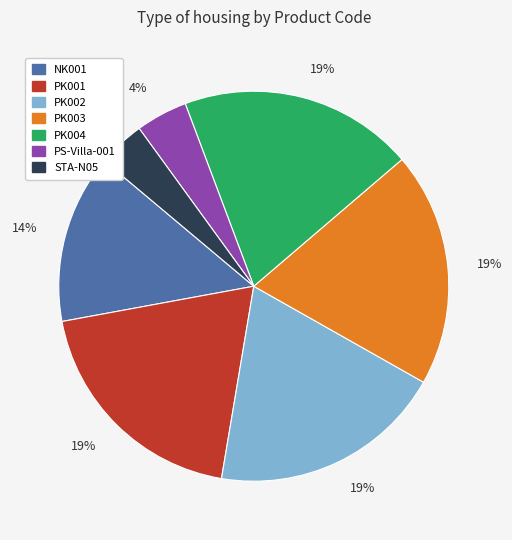

Does PK002 represent more than half of the total?

No